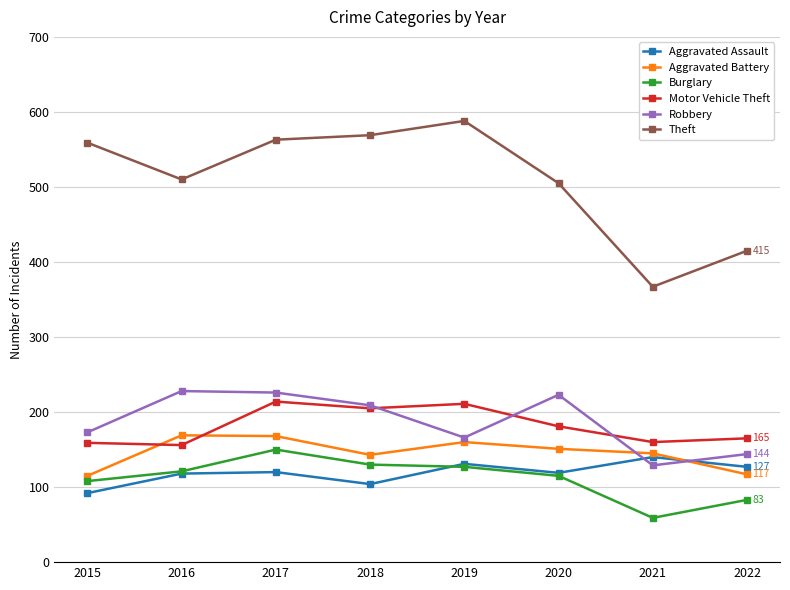

Is it true that Burglary equals 137 at 2022?

False